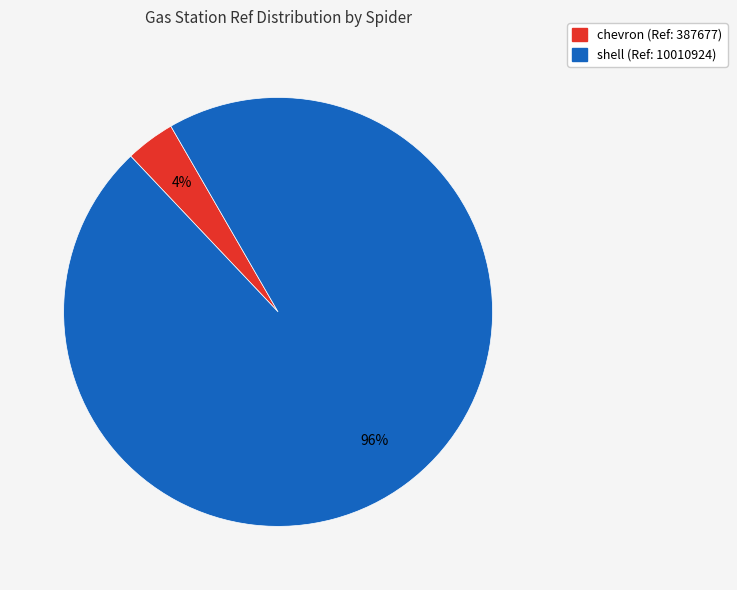

Which slice represents more than half of the pie?

shell